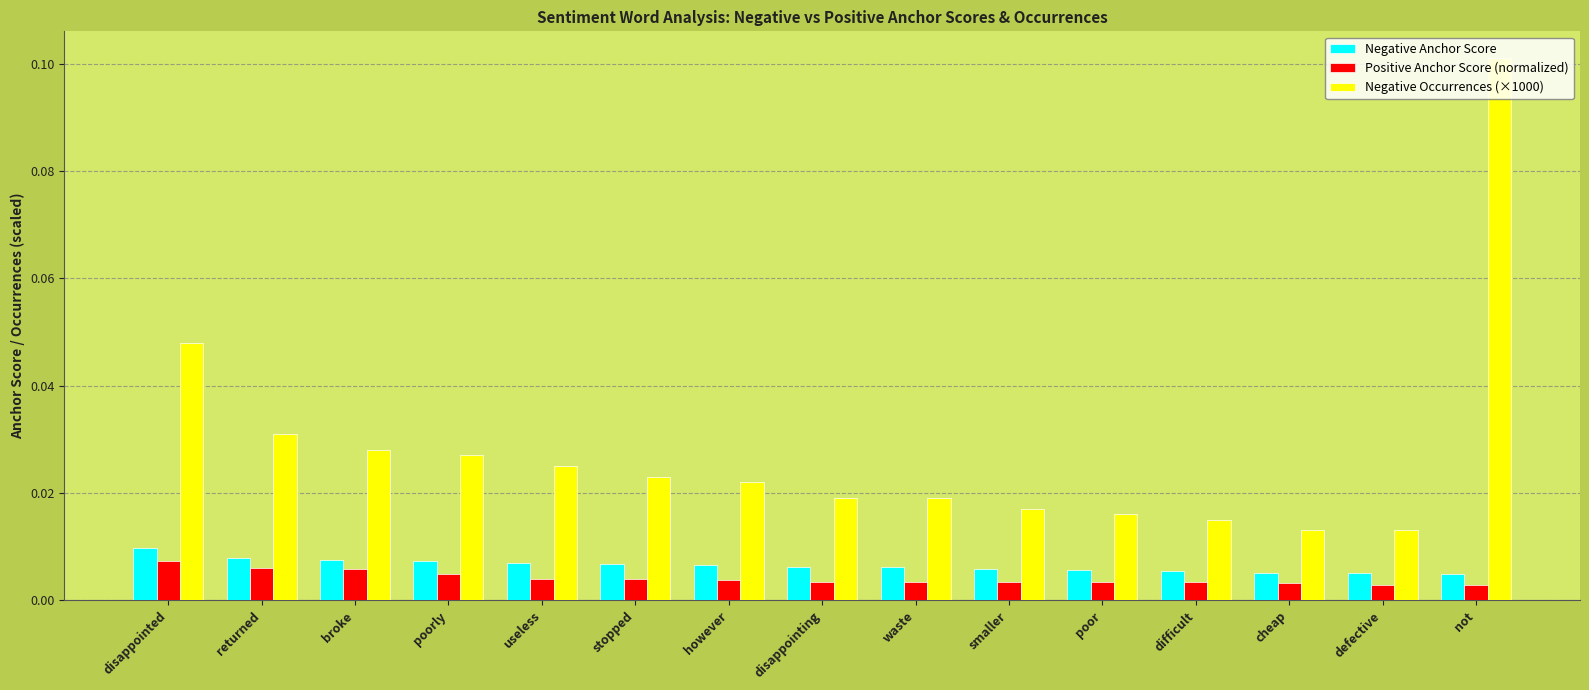

How many bars are there in total?

45